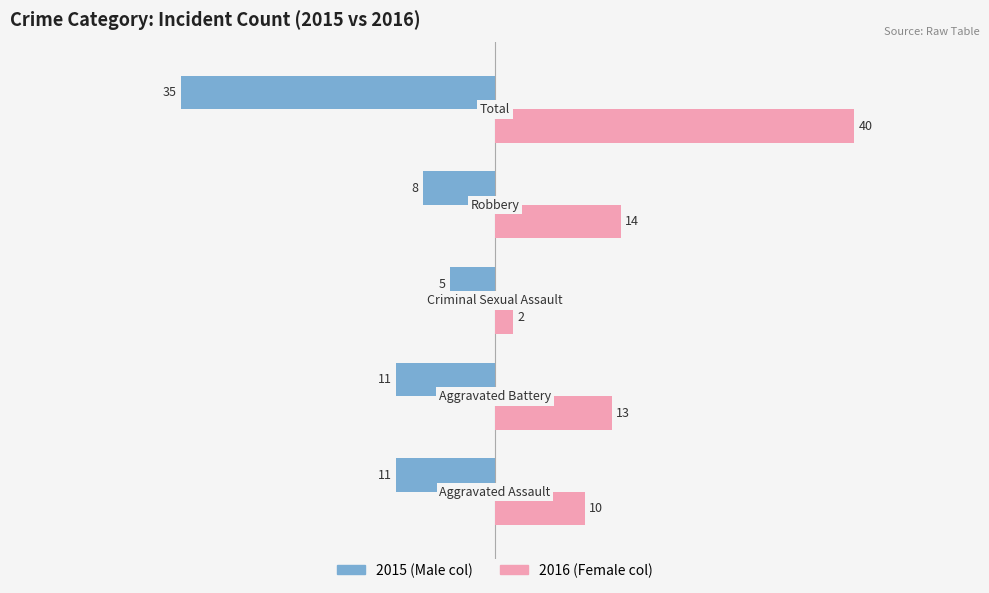

What is the greatest value displayed?

40